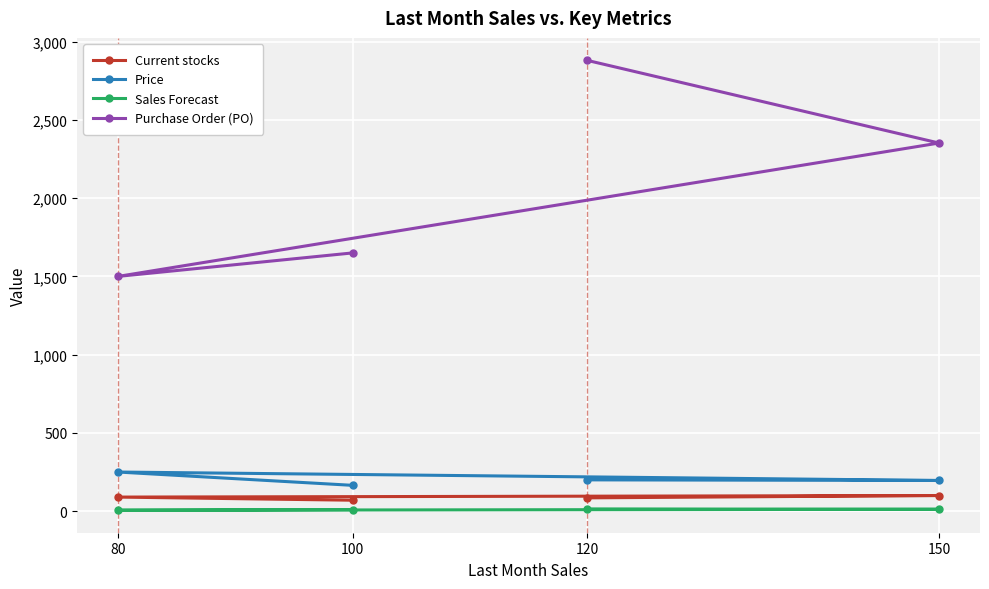

Between 150 and 100, which is larger?

150